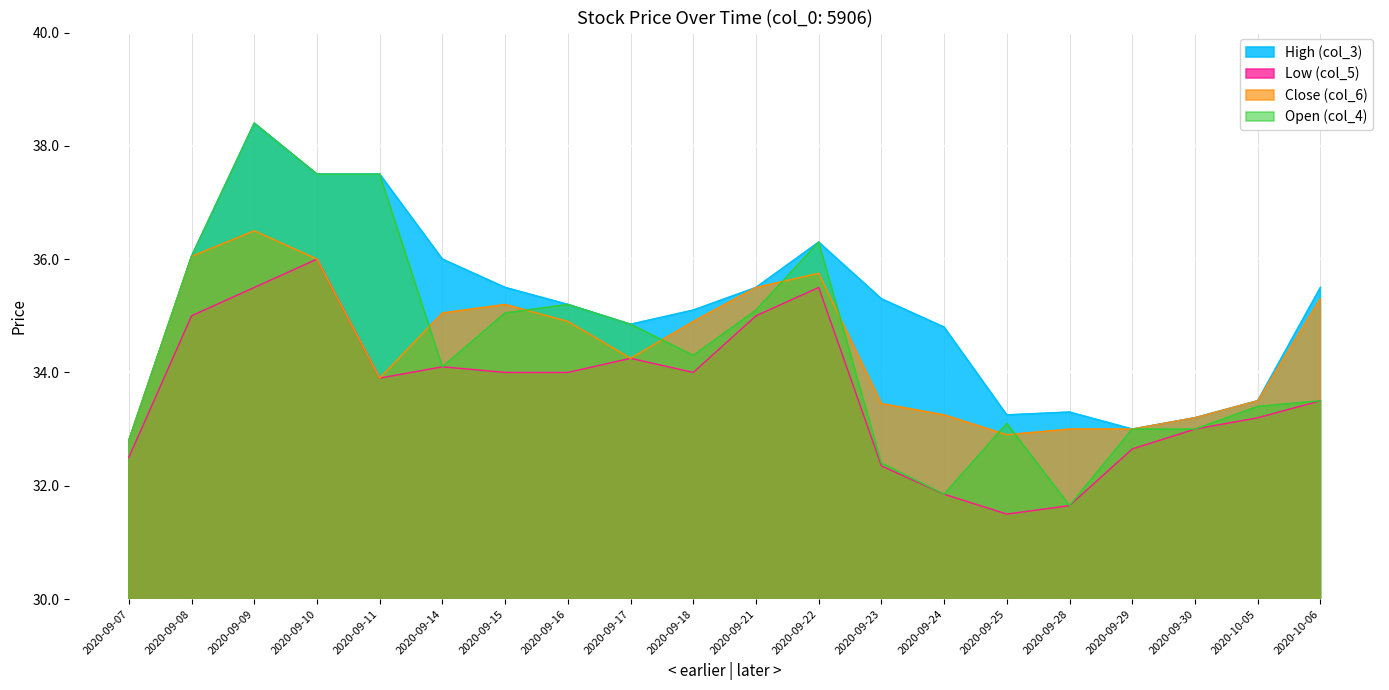

Between 2020-09-25 and 2020-09-17, which is larger?

2020-09-17